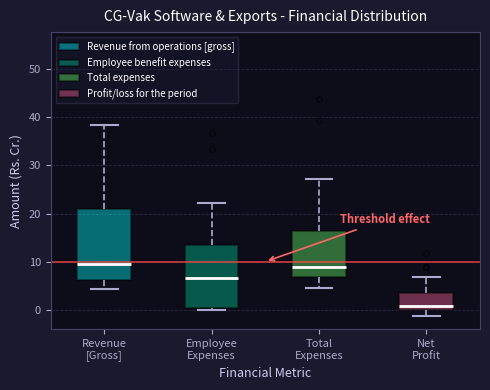

Reading left to right, read every box against the y-axis: the position of its median line, the range the box covers, and the ends of its whiskers. The values are not printed on the chart, so give them approximately, as read against the axis.

Revenue [Gross]: median 9, box 6 to 21, whiskers 4 to 38
Employee Expenses: median 7, box 0 to 13, whiskers 0 (just below the box's lower edge) to 22
Total Expenses: median 9, box 7 to 16, whiskers 4 to 27
Net Profit: median 1, box 0 to 4, whiskers -1 to 7